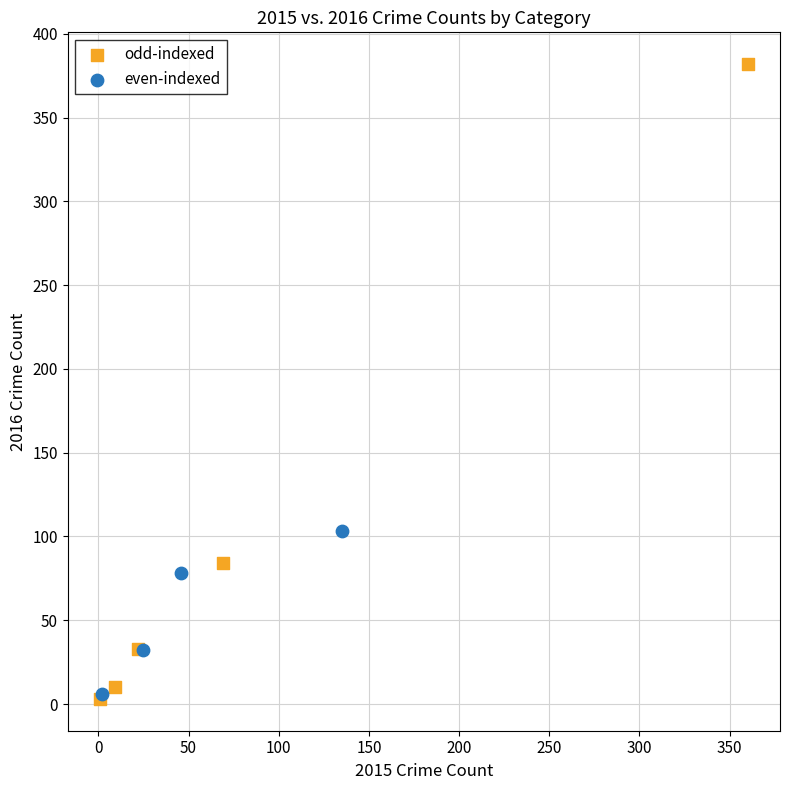

Which series has the widest spread of Y values?

odd-indexed